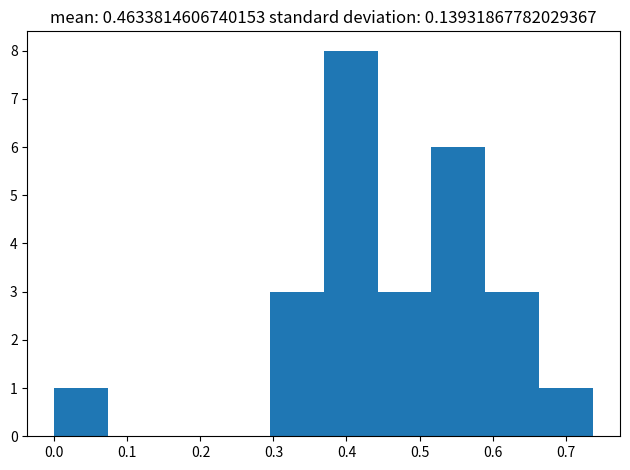

Reading left to right, list every bar in this chart as the range it spans on the x-axis followed by its height. Neither the bar edges nor the heights are printed on the chart, so give them approximately, as read against the axes.

0.00 to 0.07: 1
0.07 to 0.15: 0
0.15 to 0.22: 0
0.22 to 0.30: 0
0.30 to 0.37: 3
0.37 to 0.44: 8
0.44 to 0.52: 3
0.52 to 0.59: 6
0.59 to 0.66: 3
0.66 to 0.74: 1